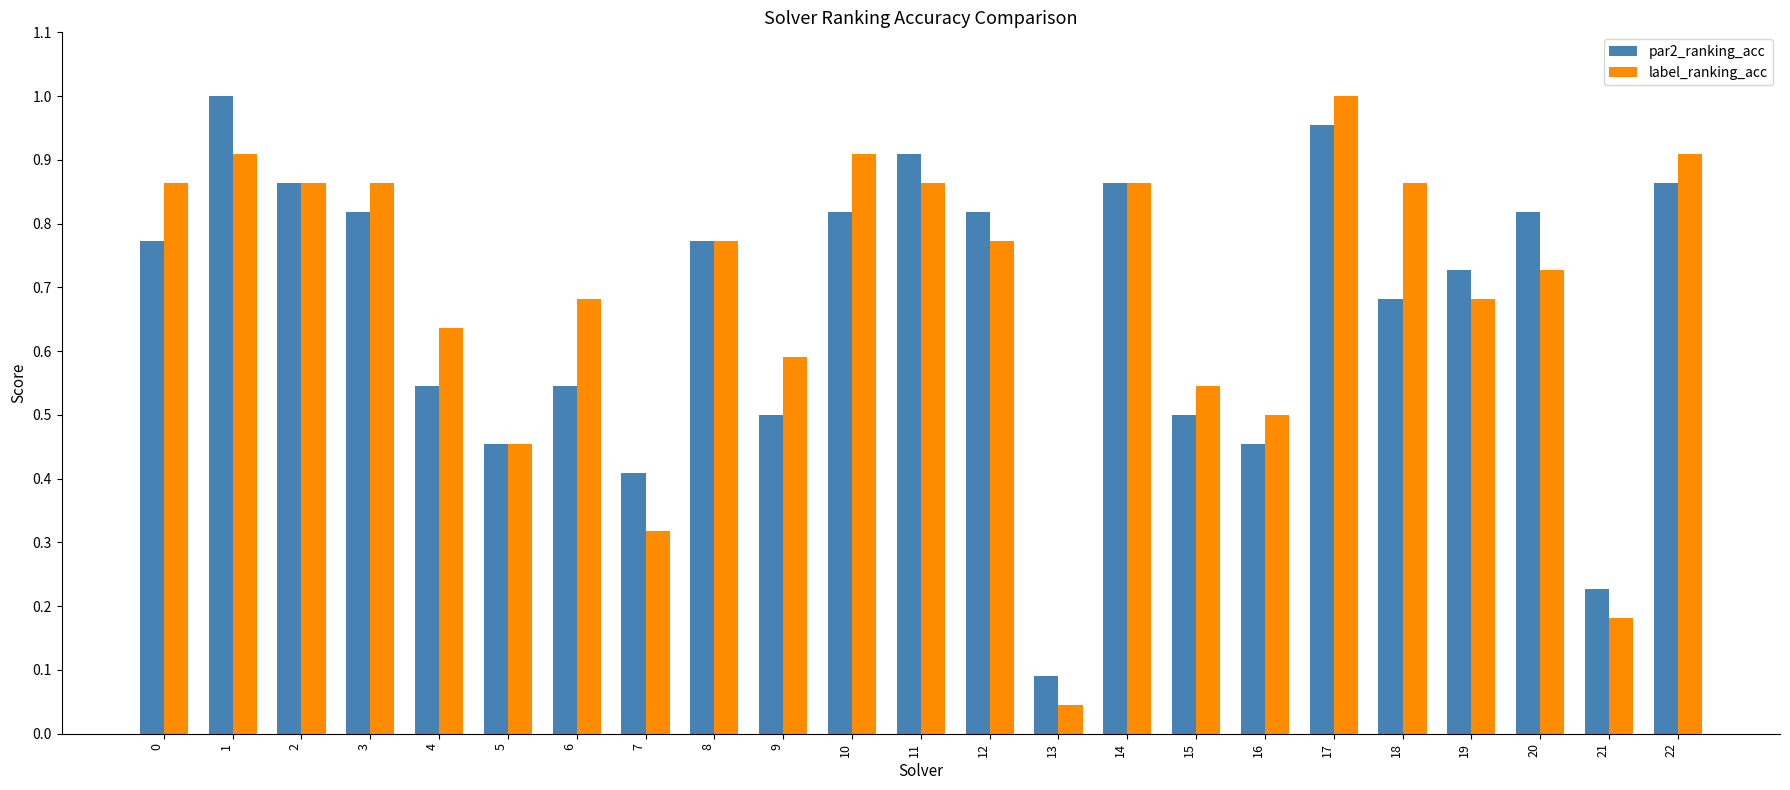

What is the sum of the par2_ranking_acc values at 0 and 9?

1.3